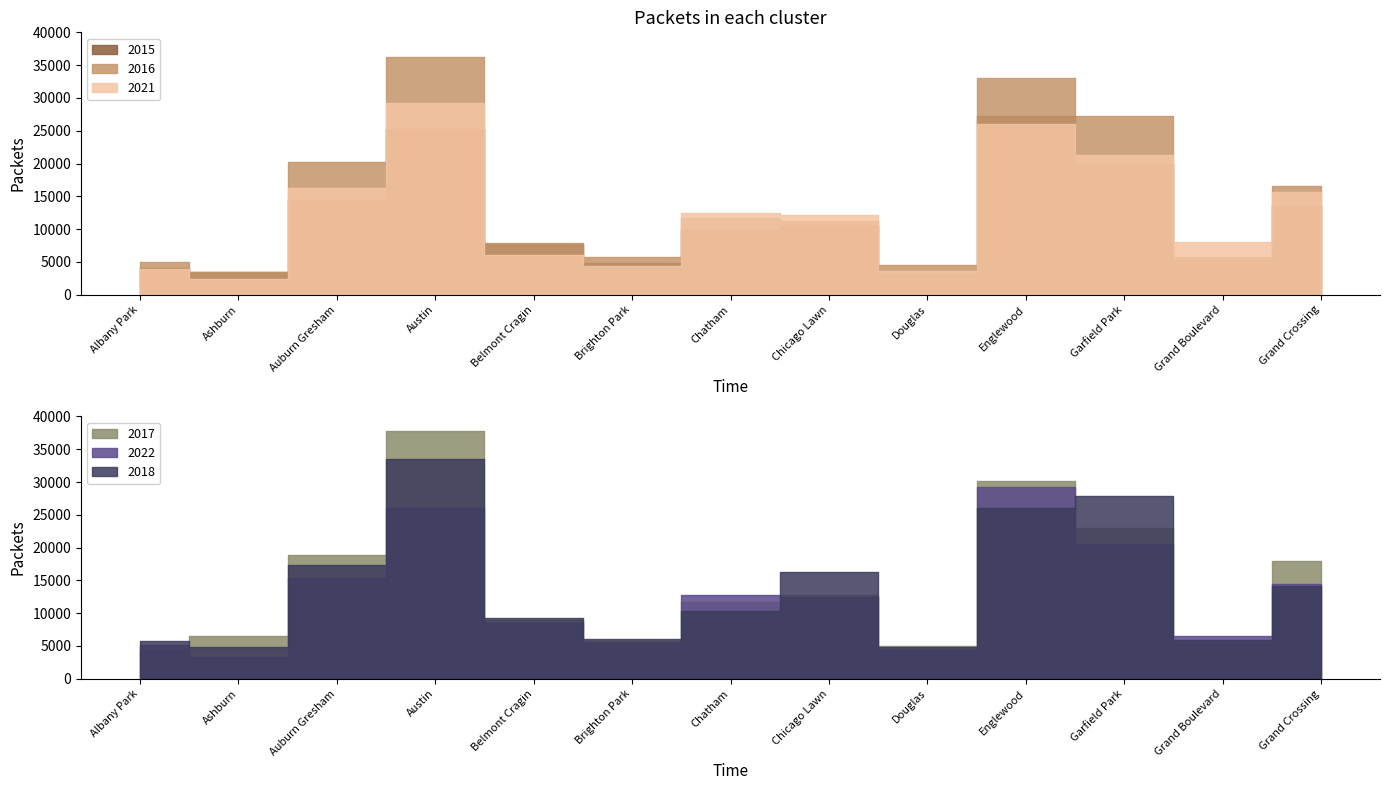

In 2017, how many points are lower than both neighbors (excluding endpoints)?

3